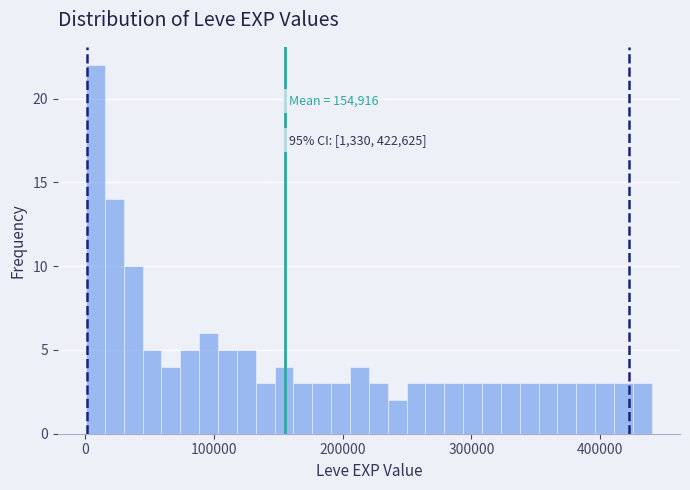

Around what value on the x-axis is the tallest bar? Give the approximate position of its centre, as read against the axis.

10000